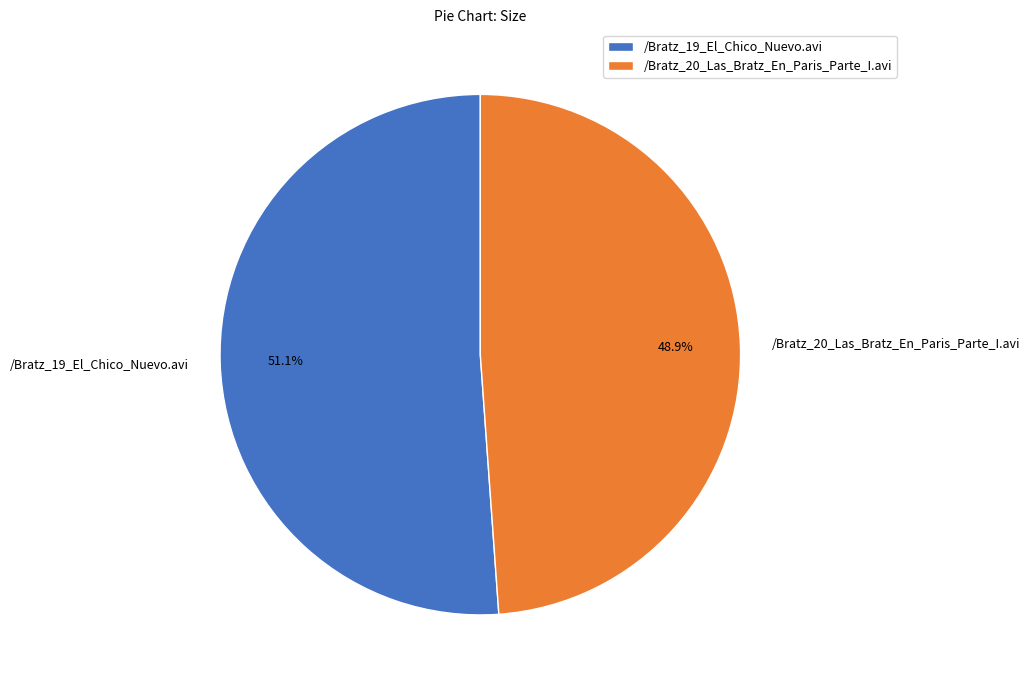

Which slice is the largest?

/Bratz_19_El_Chico_Nuevo.avi